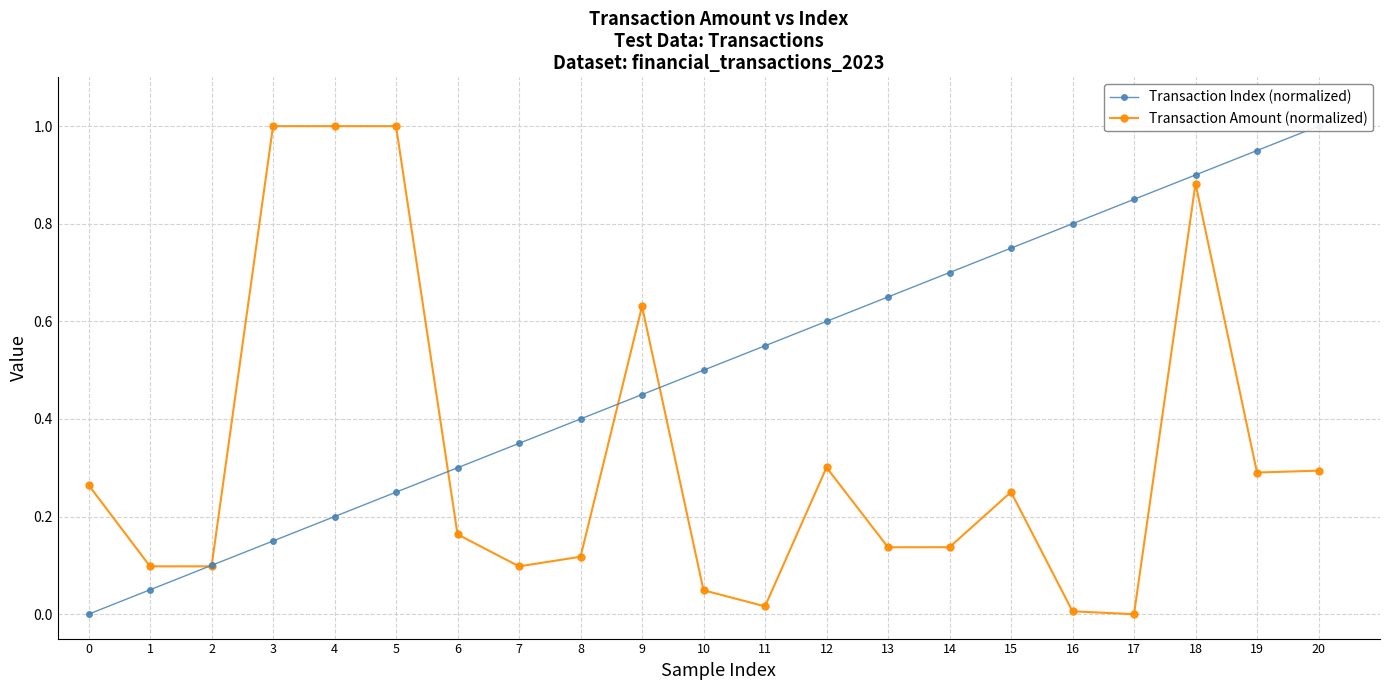

What is the maximum value for Transaction Index (normalized)?

1.0